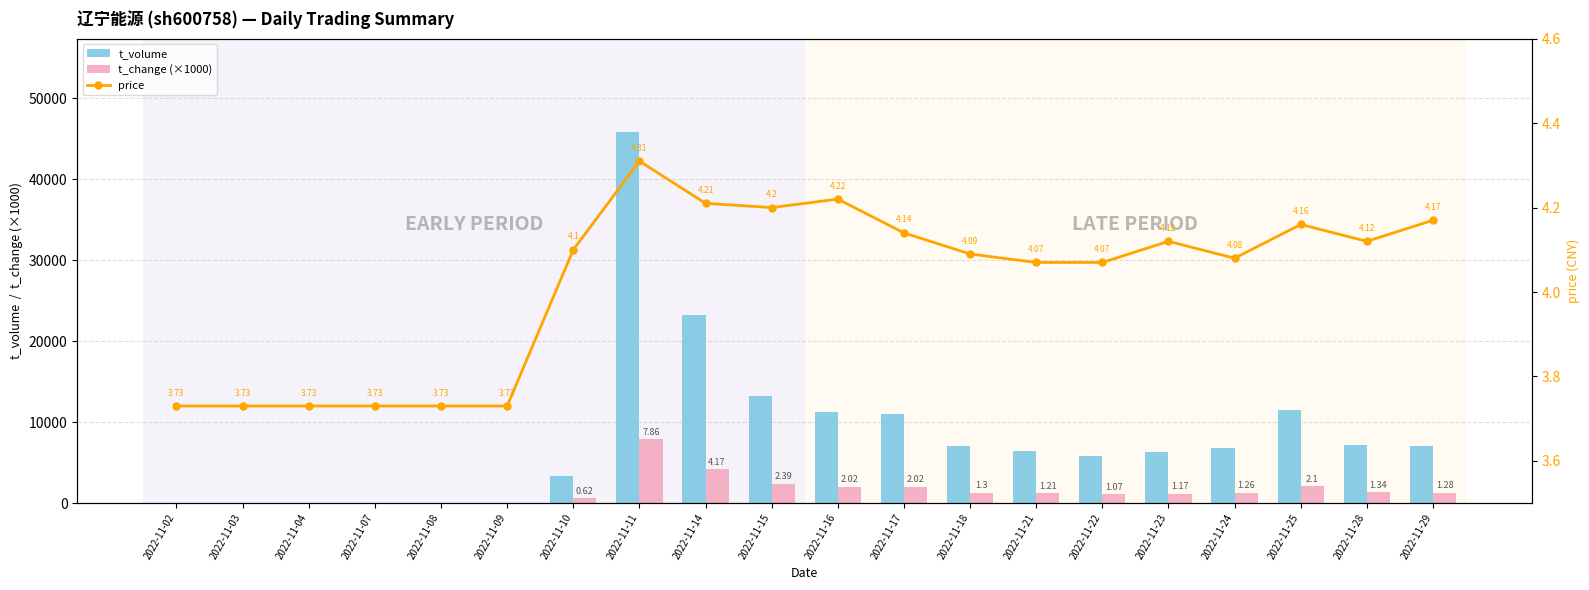

Is it true that t_volume equals 7624.0 at 2022-11-15?

False